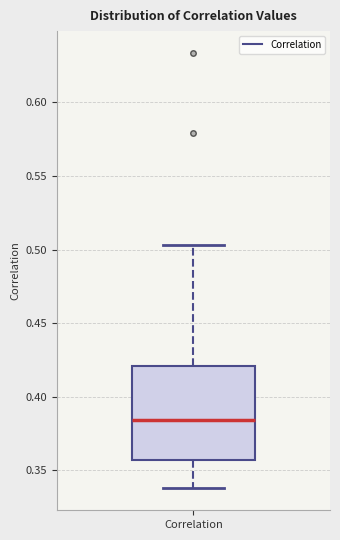

Where does the upper whisker of the box for Correlation end on the y-axis? The values are not printed on the chart, so give them approximately, as read against the axis.

0.505